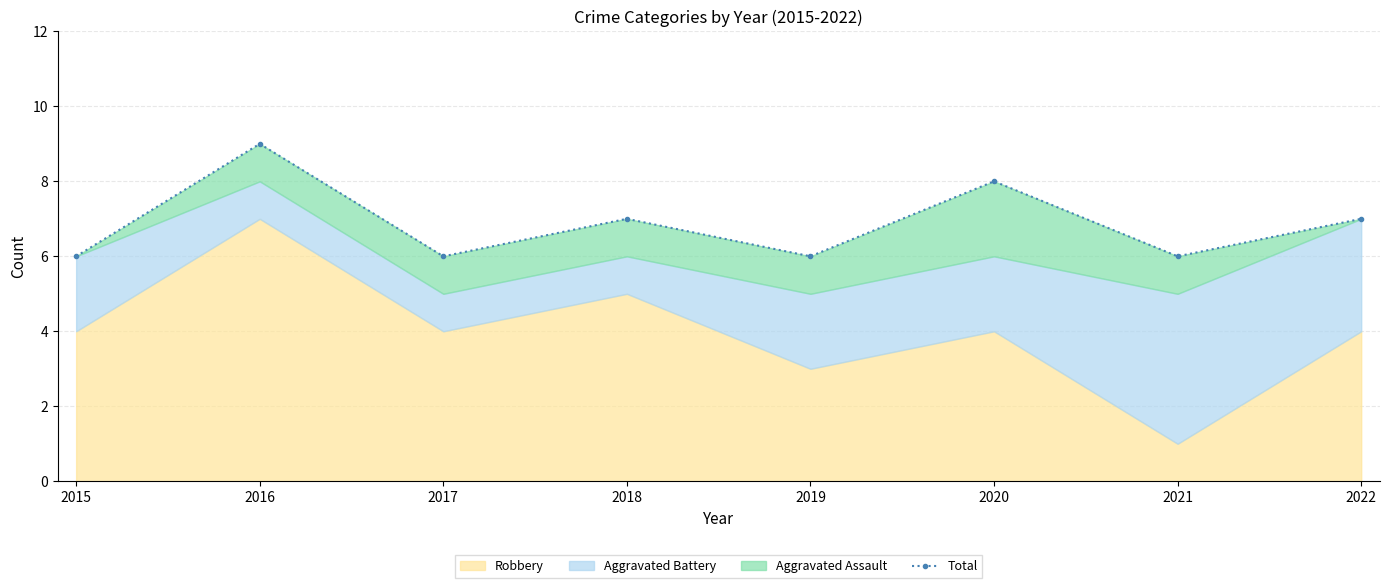

Where is the data nearest to the value 7?

2018